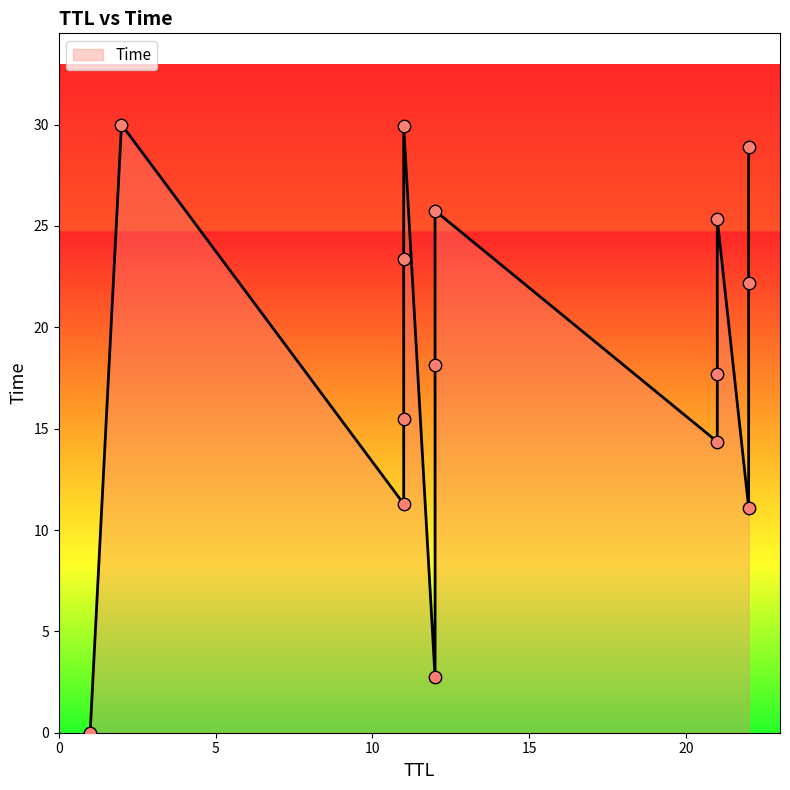

What is the change in value from 11 to 12?

+2.4